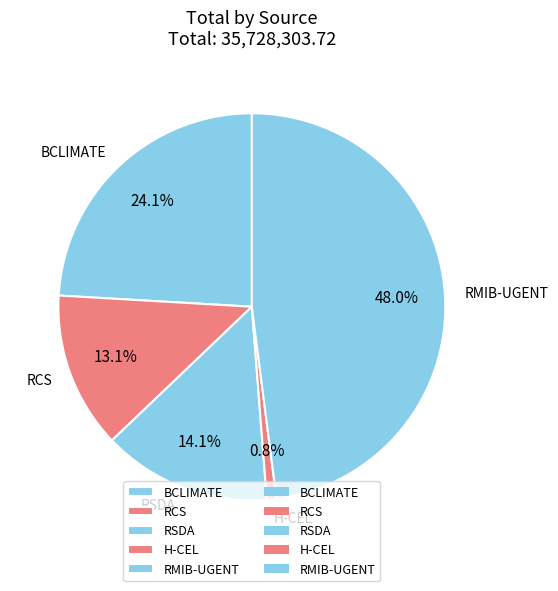

Is H-CEL the majority of the pie?

No